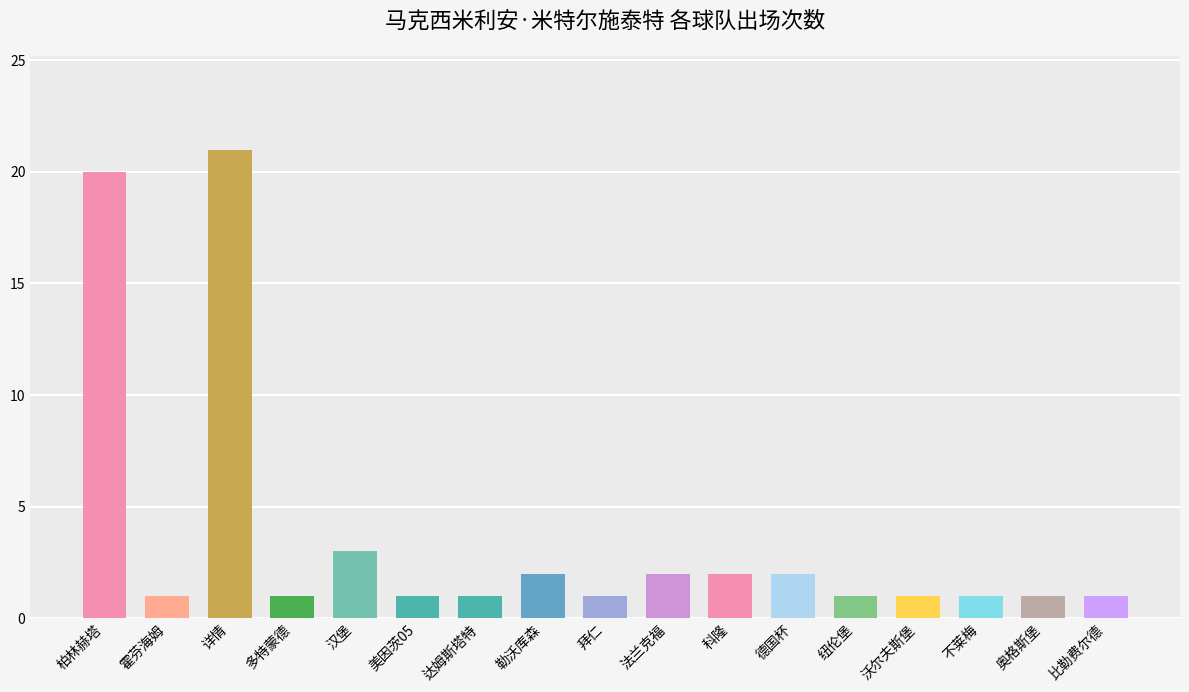

Reading left to right, what are all the values shown in this chart?

柏林赫塔=20	霍芬海姆=1	详情=21	多特蒙德=1	汉堡=3	美因茨05=1	达姆斯塔特=1	勒沃库森=2	拜仁=1	法兰克福=2	科隆=2	德国杯=2	纽伦堡=1	沃尔夫斯堡=1	不莱梅=1	奥格斯堡=1	比勒费尔德=1